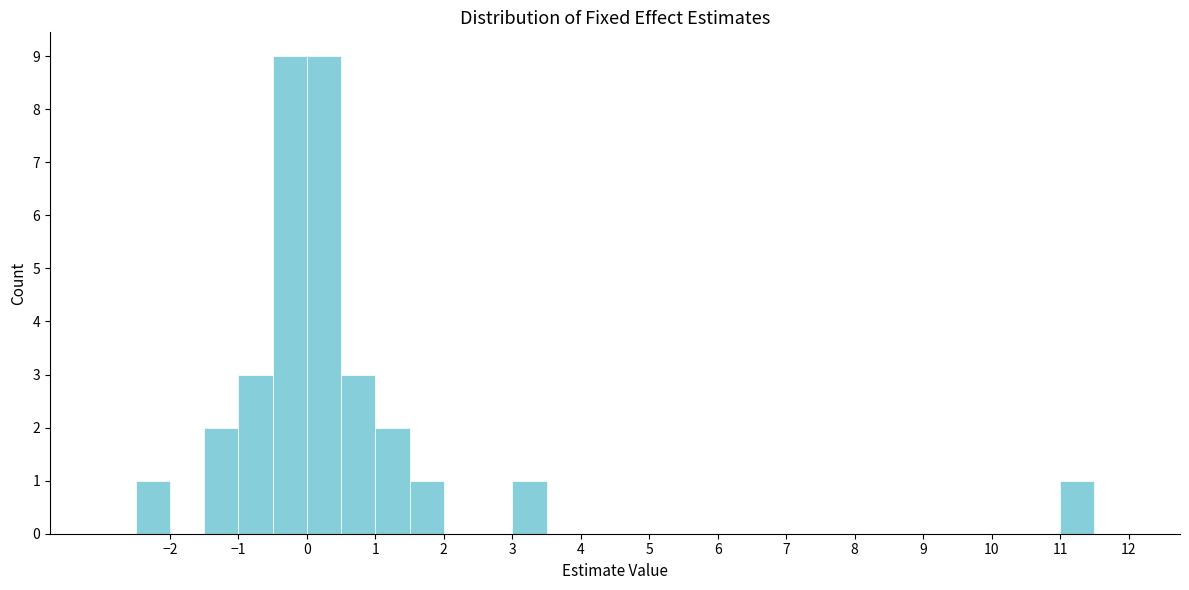

Reading left to right, list every bar in this chart as the range it spans on the x-axis followed by its height. The values are not printed on the chart, so give them approximately, as read against the axis.

-3.0 to -2.5: 0
-2.5 to -2.0: 1
-2.0 to -1.5: 0
-1.5 to -1.0: 2
-1.0 to -0.5: 3
-0.5 to 0.0: 9
0.0 to 0.5: 9
0.5 to 1.0: 3
1.0 to 1.5: 2
1.5 to 2.0: 1
2.0 to 2.5: 0
2.5 to 3.0: 0
3.0 to 3.5: 1
3.5 to 4.0: 0
4.0 to 4.5: 0
4.5 to 5.0: 0
5.0 to 5.5: 0
5.5 to 6.0: 0
6.0 to 6.5: 0
6.5 to 7.0: 0
7.0 to 7.5: 0
7.5 to 8.0: 0
8.0 to 8.5: 0
8.5 to 9.0: 0
9.0 to 9.5: 0
9.5 to 10.0: 0
10.0 to 10.5: 0
10.5 to 11.0: 0
11.0 to 11.5: 1
11.5 to 12.0: 0